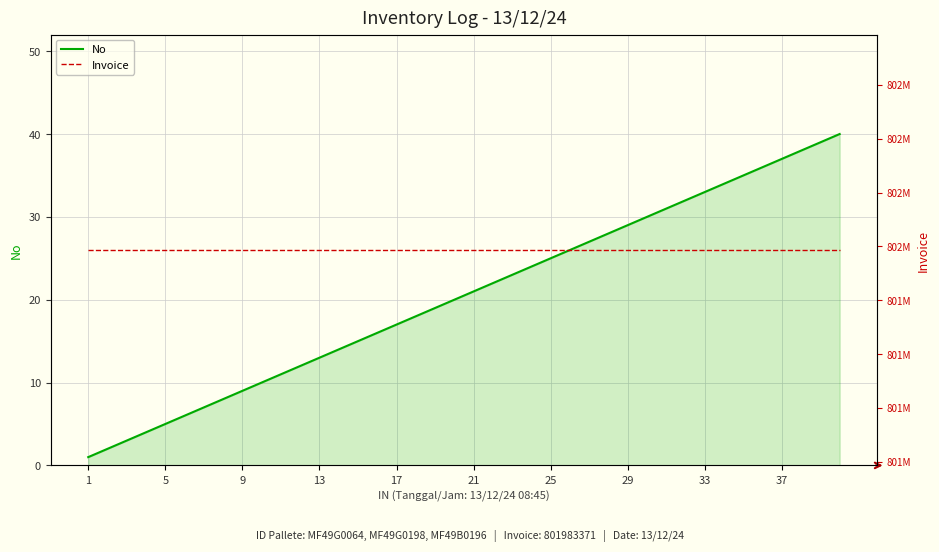

How many data points does each series have?

40